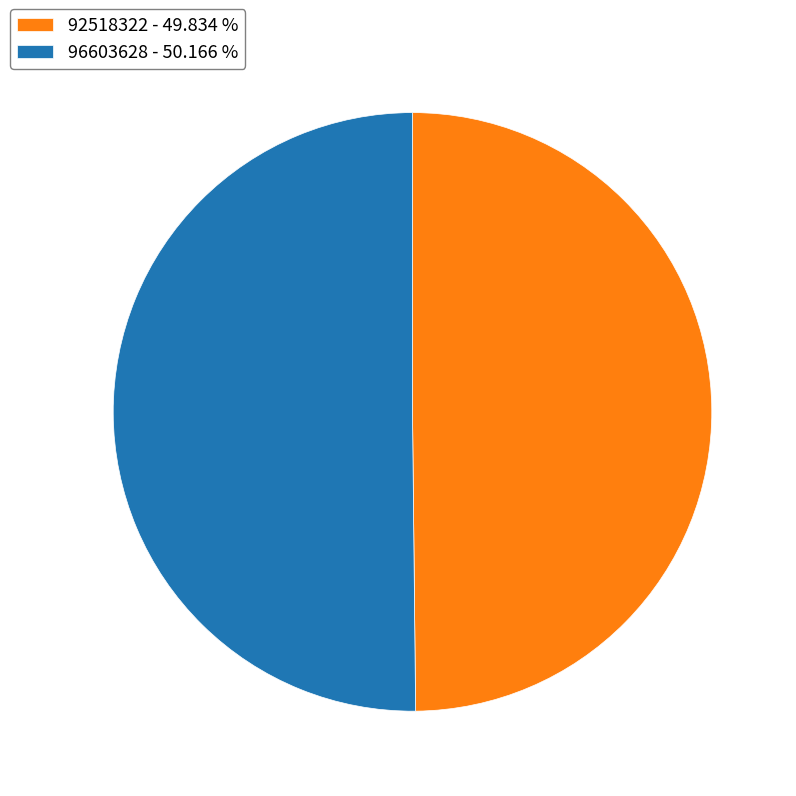

True or false: 92518322 accounts for 42% of the total.

False